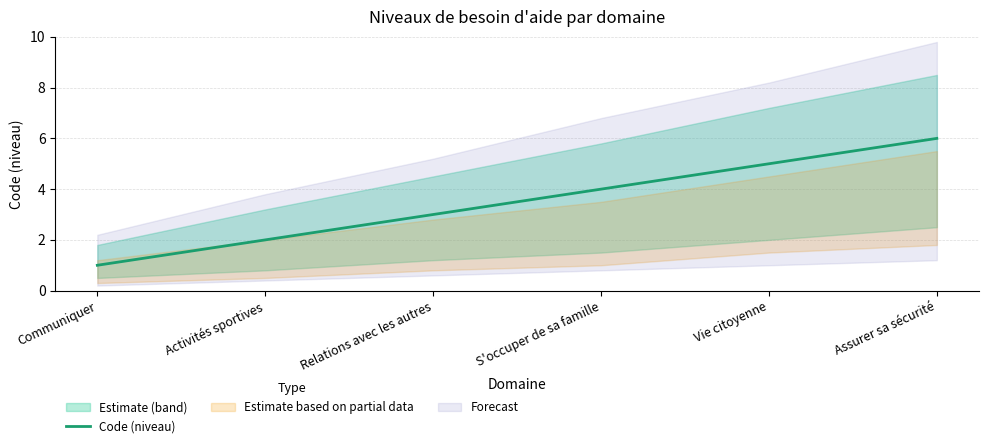

The chart shows a value of 6 at Assurer sa sécurité. True or false?

True